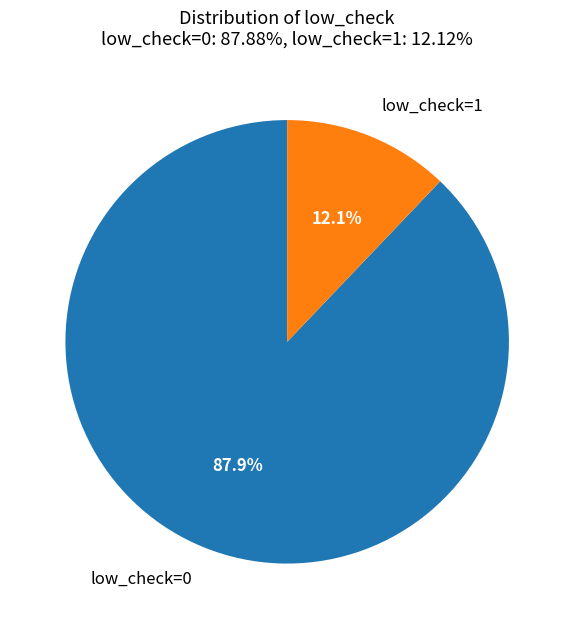

How much of the chart is everything except low_check=0?

12.1%